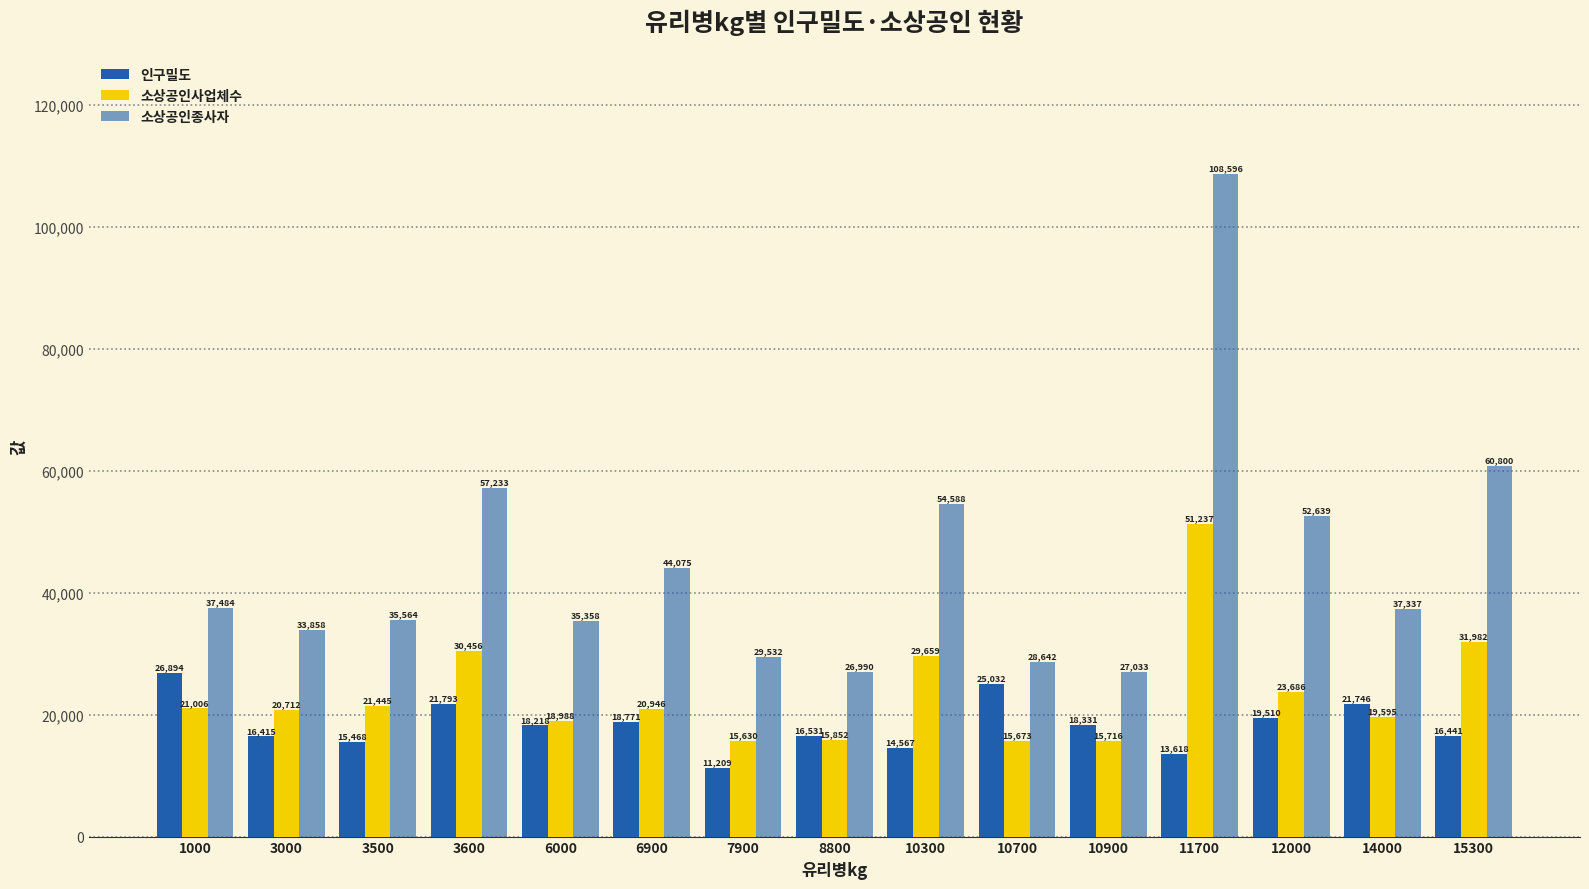

True or false: 소상공인종사자 has a value of 57233 at 3600.

True